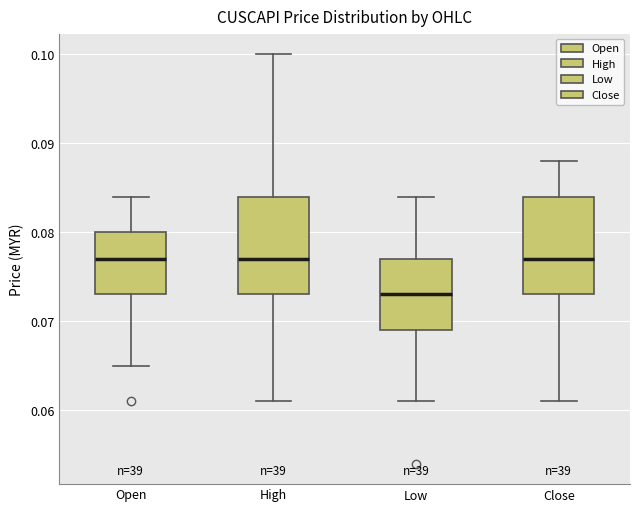

Reading left to right, transcribe this box plot: for each box, give where its median line is, the range the box spans, and where its two whiskers end, as read against the y-axis. The values are not printed on the chart, so give them approximately, as read against the axis.

Open: median 0.077, box 0.073 to 0.080, whiskers 0.065 to 0.084
High: median 0.077, box 0.073 to 0.084, whiskers 0.061 to 0.100
Low: median 0.073, box 0.069 to 0.077, whiskers 0.061 to 0.084
Close: median 0.077, box 0.073 to 0.084, whiskers 0.061 to 0.088